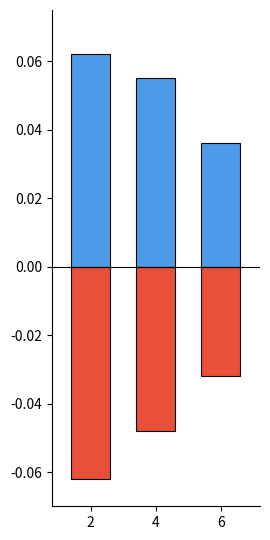

What is the greatest value displayed?

0.1